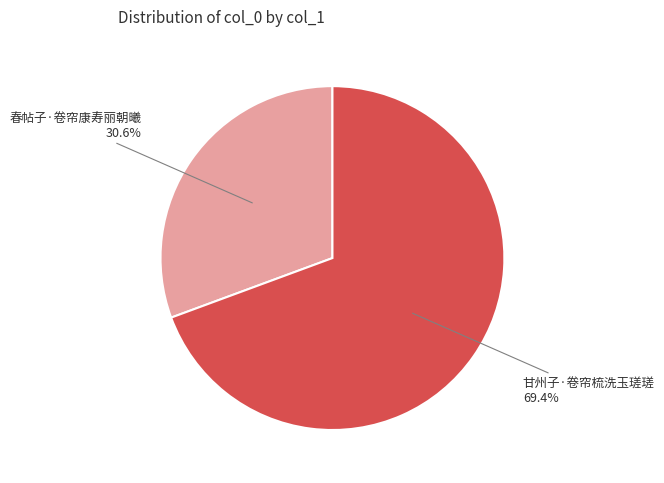

What percentage is the 甘州子·卷帘梳洗玉瑳瑳 slice, to the nearest percent?

69%